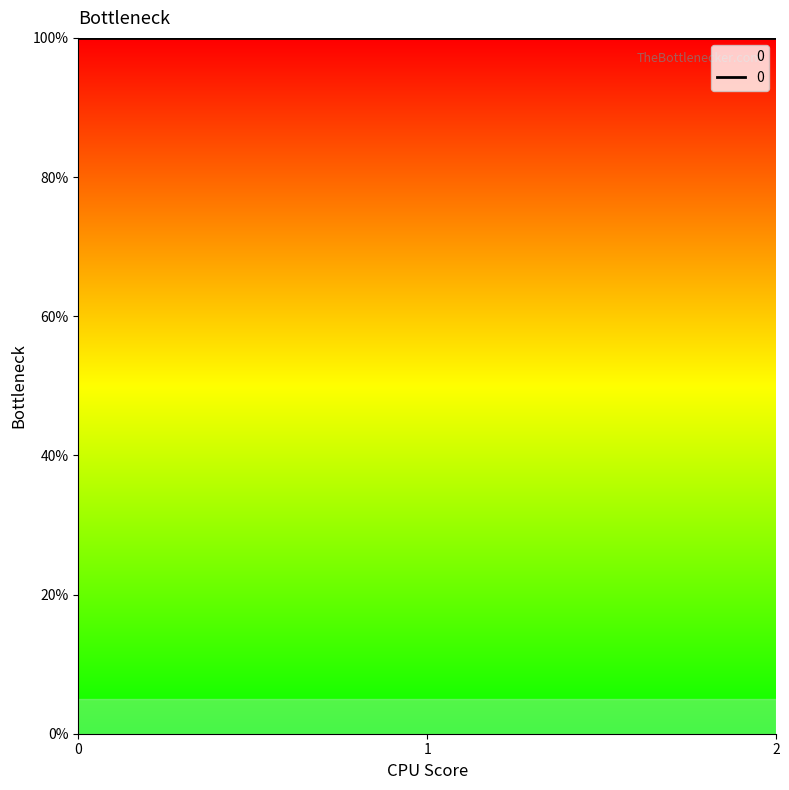

What is the difference between the maximum and minimum values in the col_0 series?

2